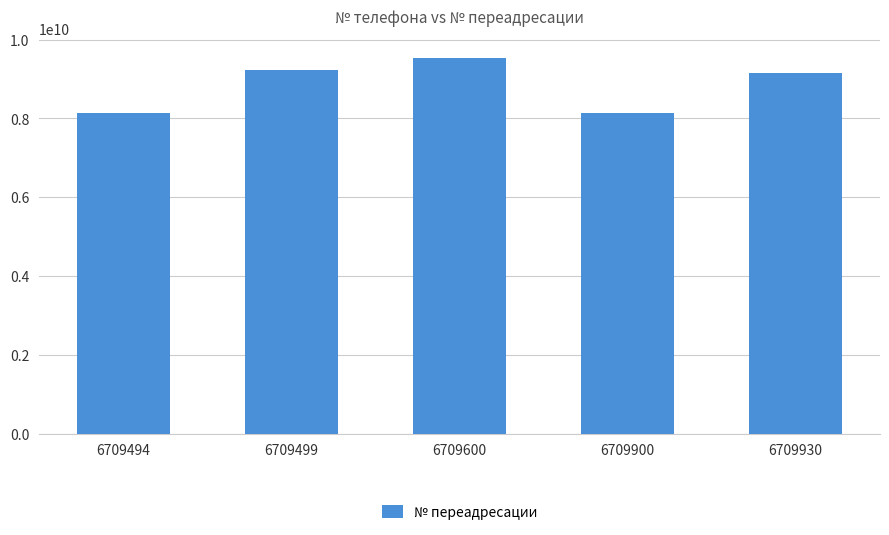

What is the ratio of the value at 6709499 to the value at 6709494?

1.1